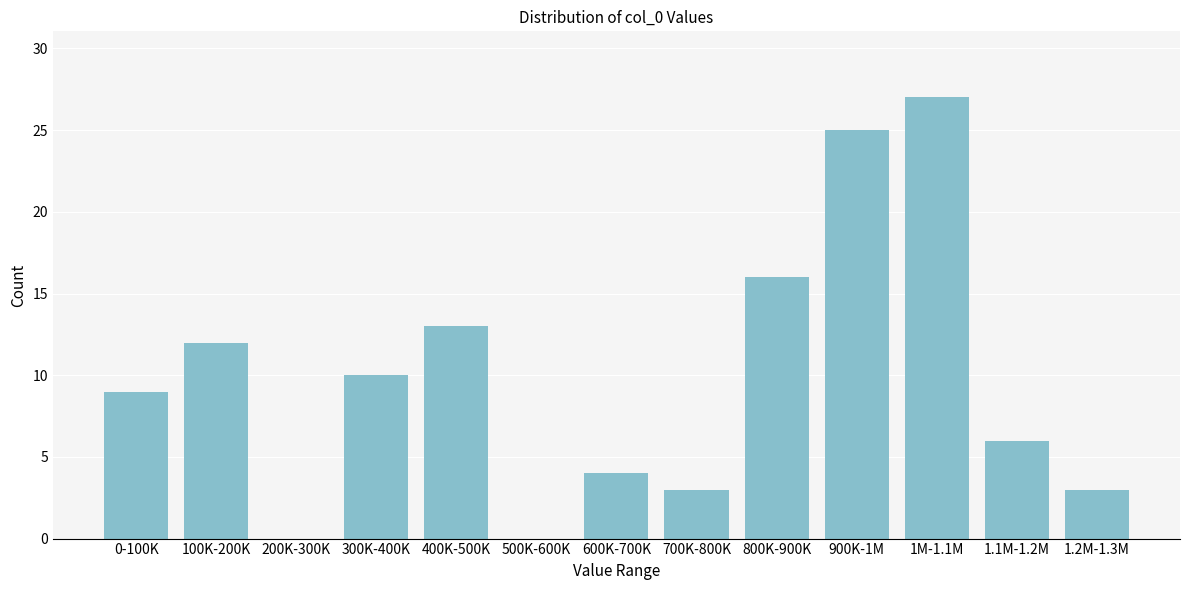

Reading left to right, extract all data points from this chart.

0-100K=9	100K-200K=12	200K-300K=0	300K-400K=10	400K-500K=13	500K-600K=0	600K-700K=4	700K-800K=3	800K-900K=16	900K-1M=25	1M-1.1M=27	1.1M-1.2M=6	1.2M-1.3M=3